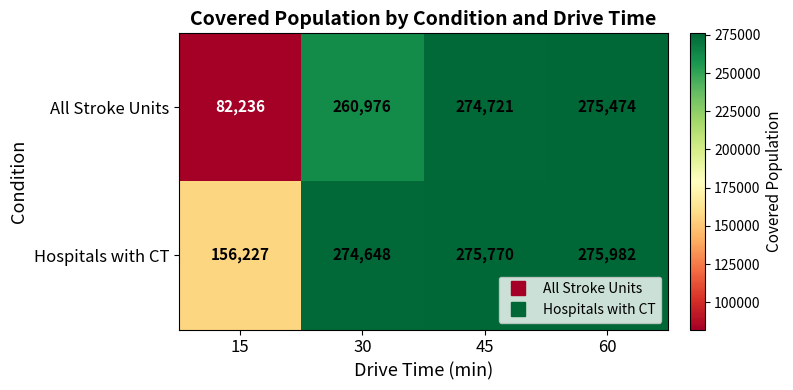

Reading right to left, transcribe all the data shown in this chart.

All Stroke Units: 275474	274721	260976	82236
Hospitals with CT: 275982	275770	274648	156227